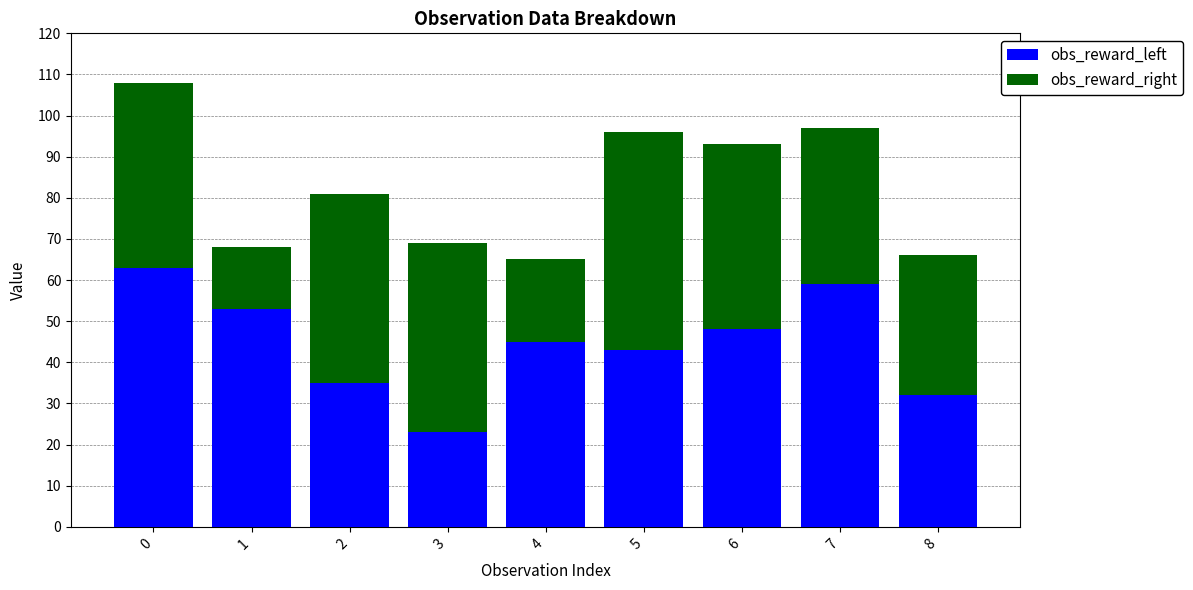

How many bars are there in total?

9